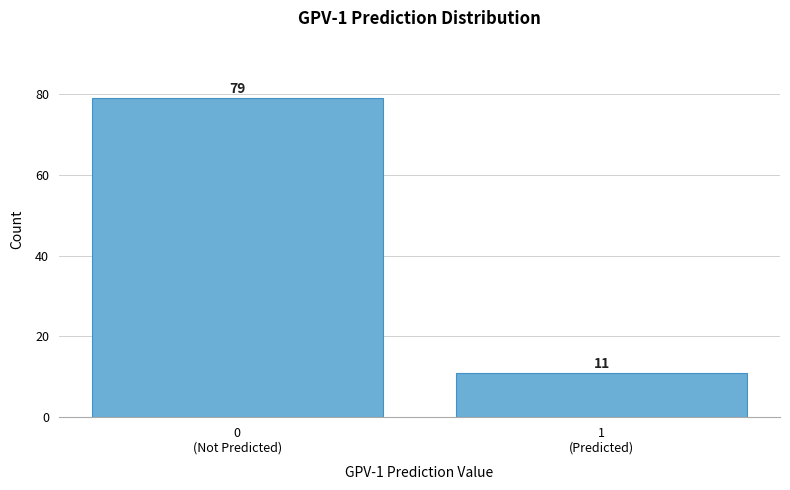

Reading left to right, what are all the values shown in this chart?

79	11